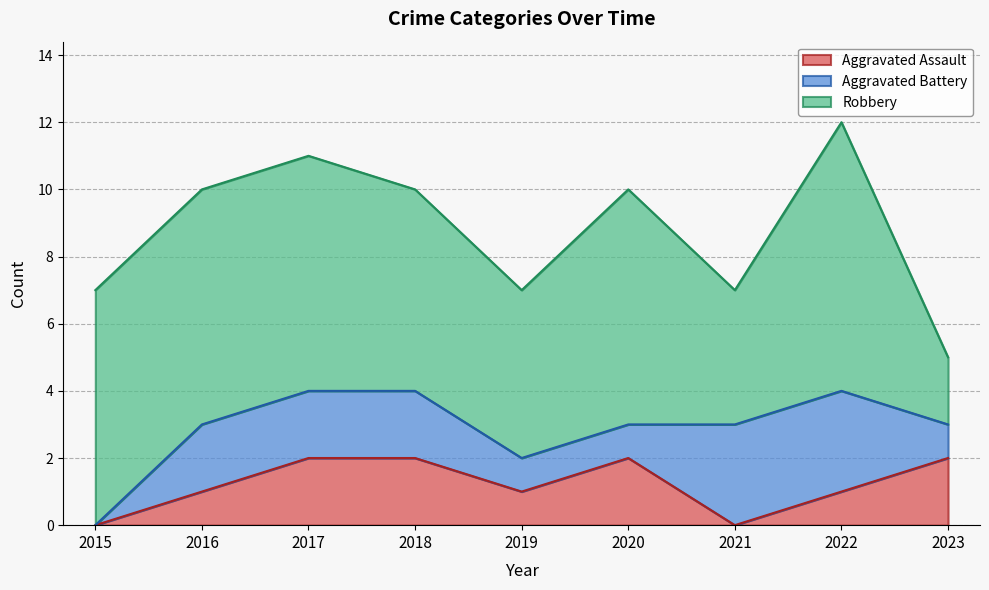

True or false: Robbery has a value of 7 at 2021.

False